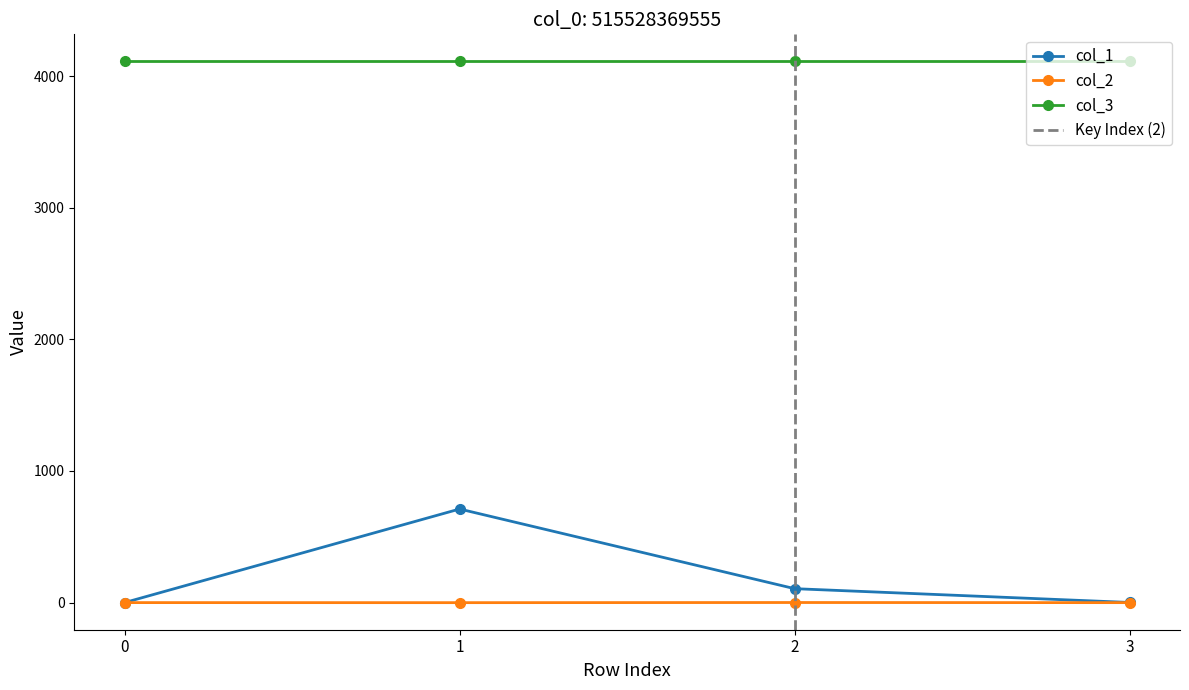

Is the value of col_2 at 2 greater than the value of col_1 at 1?

No